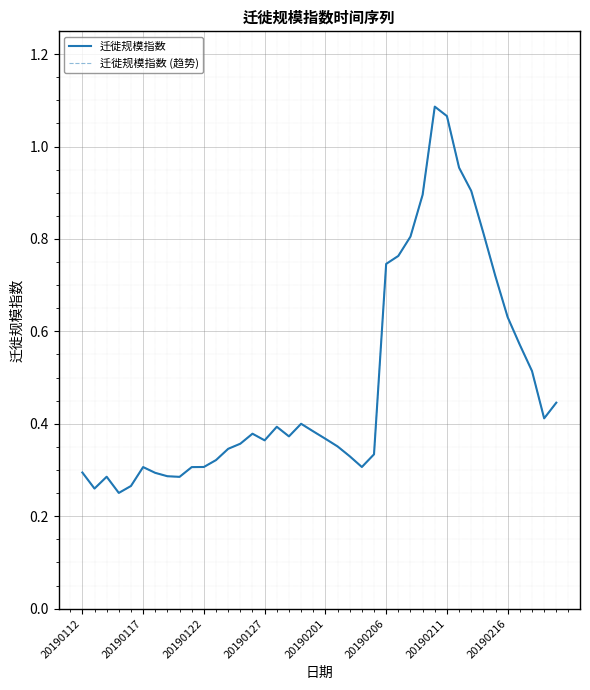

True or false: 迁徙规模指数 (趋势) and 迁徙规模指数 intersect in this chart.

False